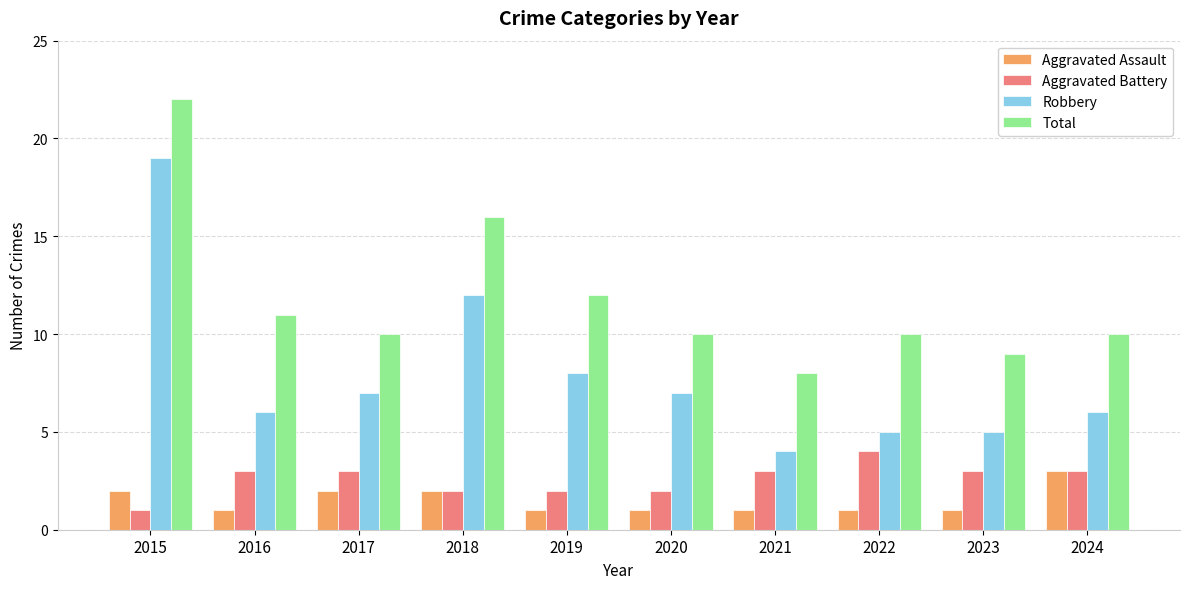

How many categories are shown in the chart?

10